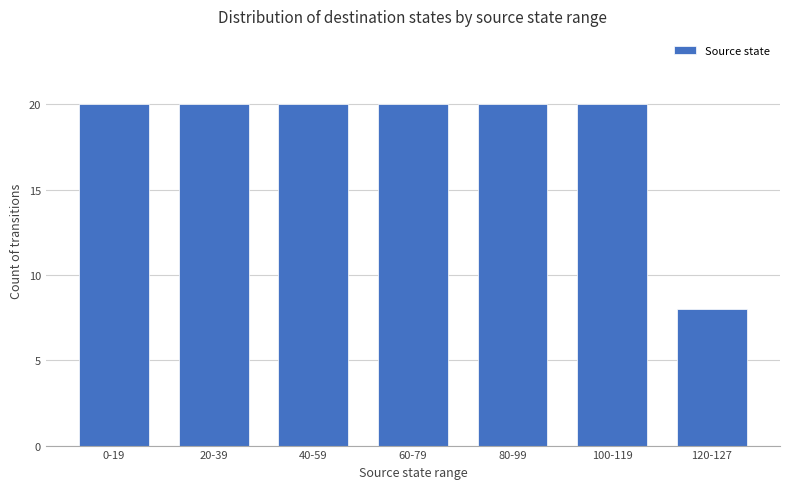

Does the chart contain any negative values?

No